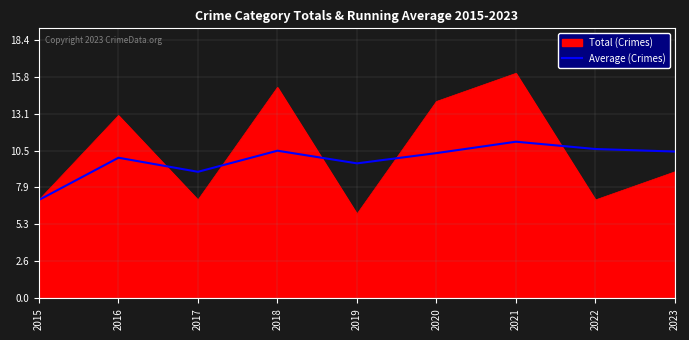

True or false: Average (Crimes) has a value of 10.3 at 2015.

False